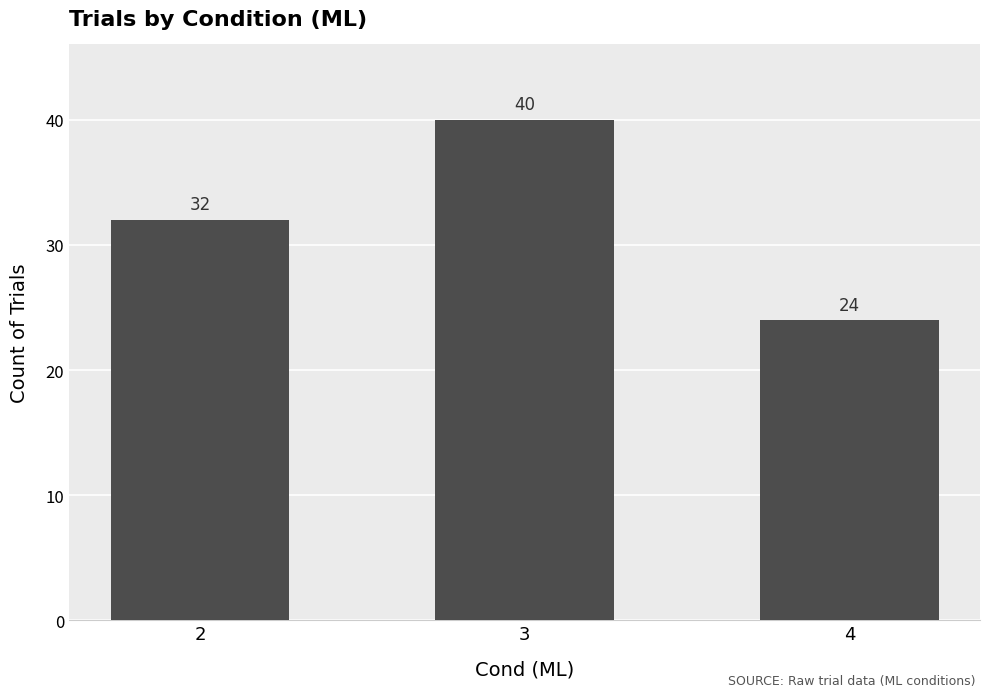

Rank the categories by value from lowest to highest.

4, 2, 3